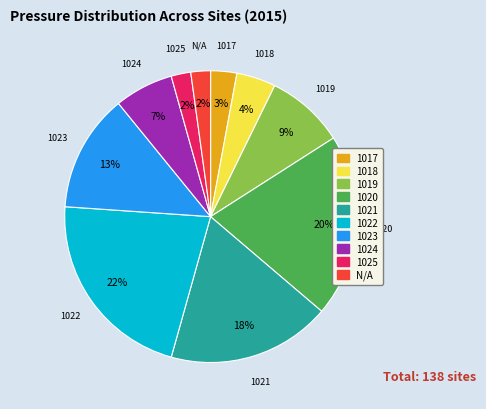

Does any single category account for the majority?

No